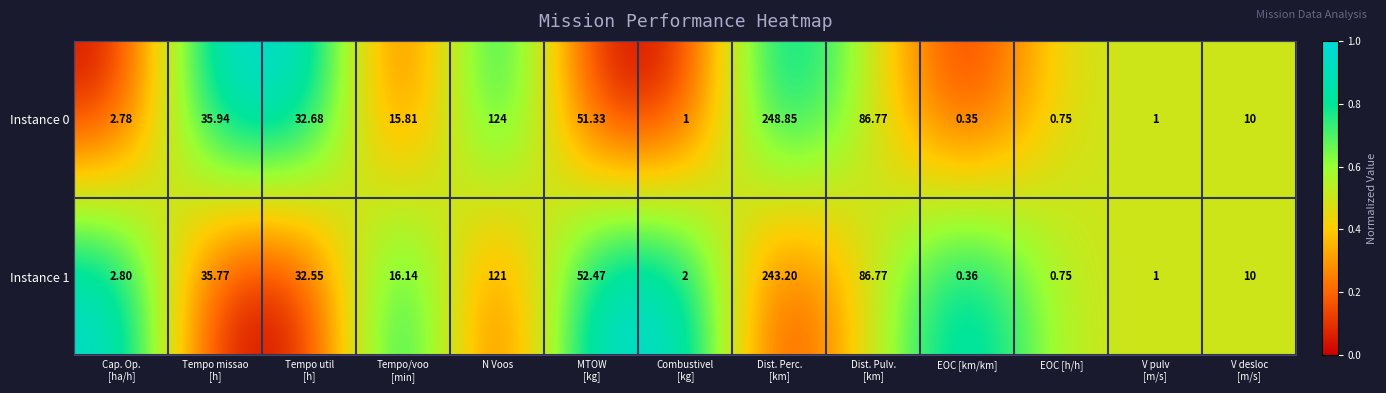

At Cap. Op.
[ha/h], list the series in order from smallest to largest.

Instance 0, Instance 1